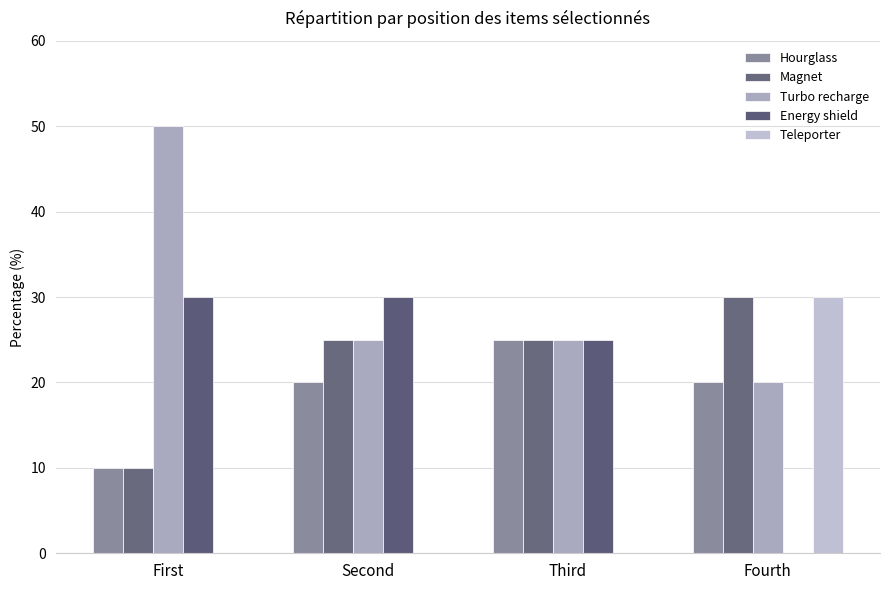

What is the value of the Turbo recharge bar at the 3rd from the left?

25